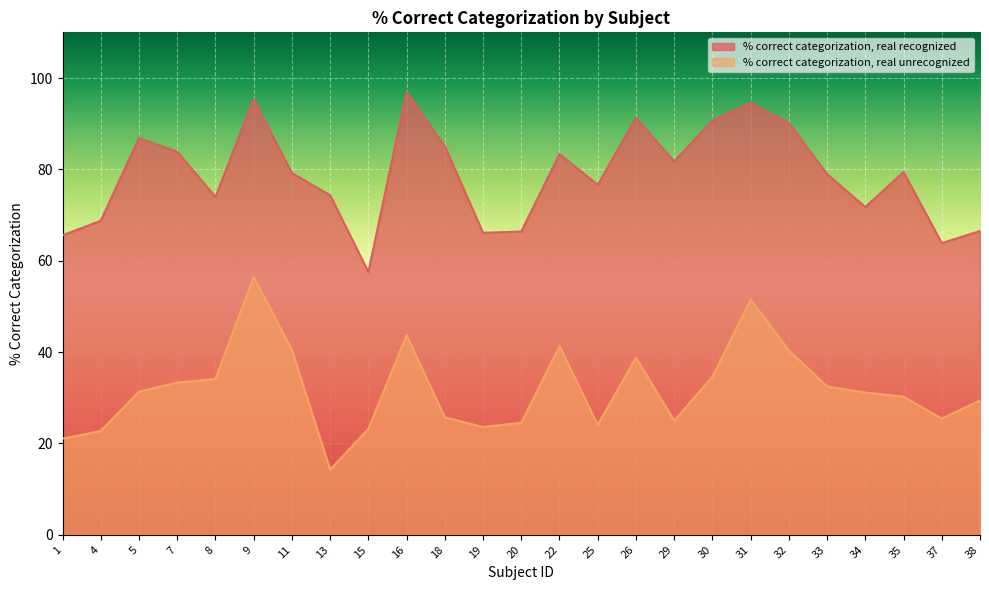

True or false: % correct categorization, real recognized and % correct categorization, real unrecognized cross at least once.

False